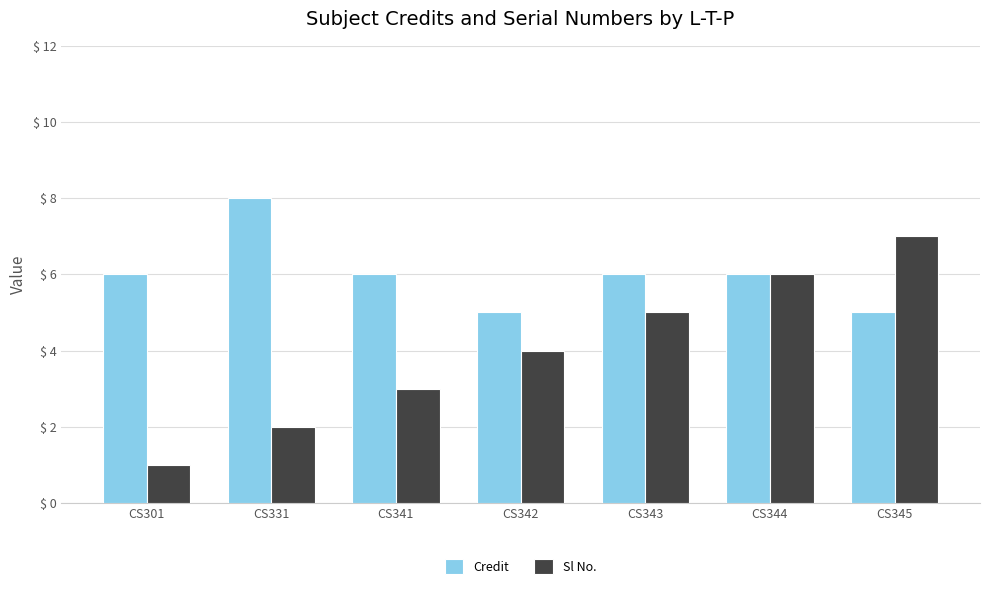

What value does the Sl No. series have at CS342?

4